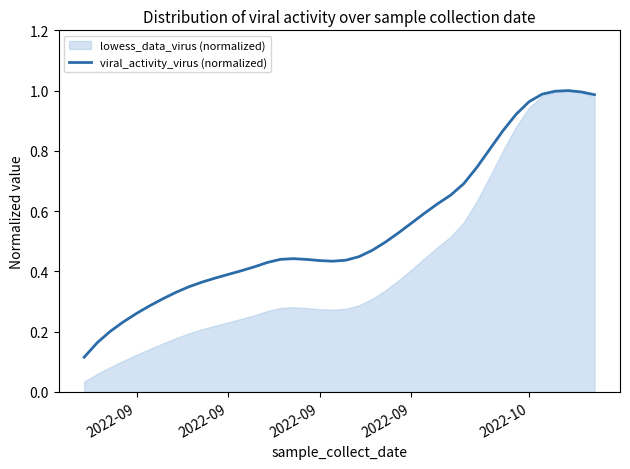

What is the greatest value displayed?

1.0